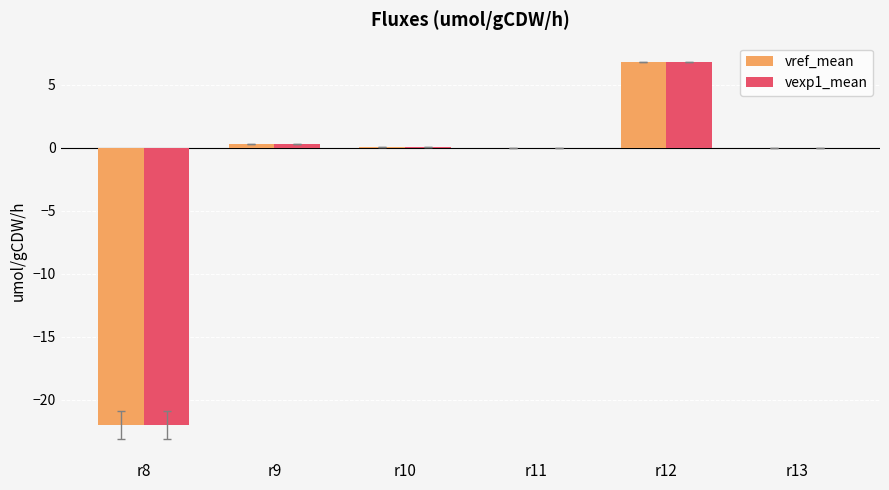

Count the number of categories in the chart.

6